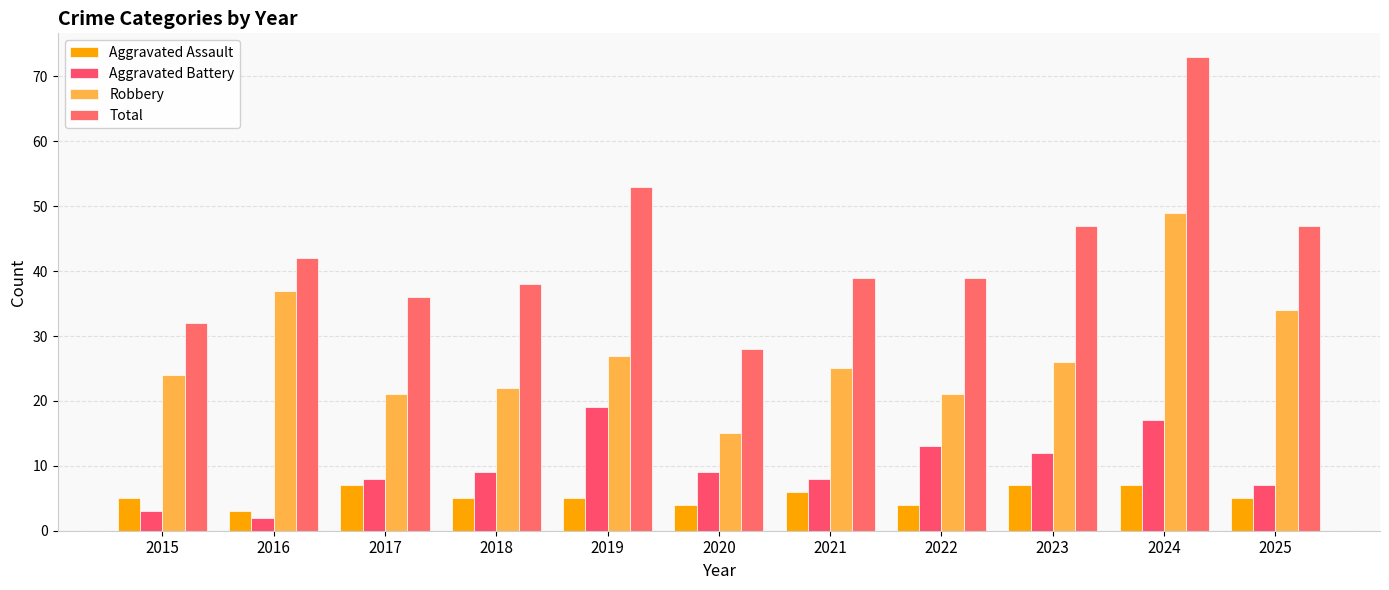

What is the lowest value of the Aggravated Assault series?

3